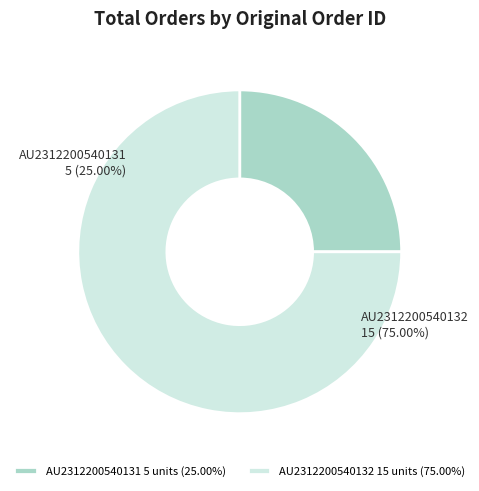

Which category has the smallest portion of the pie?

AU2312200540131